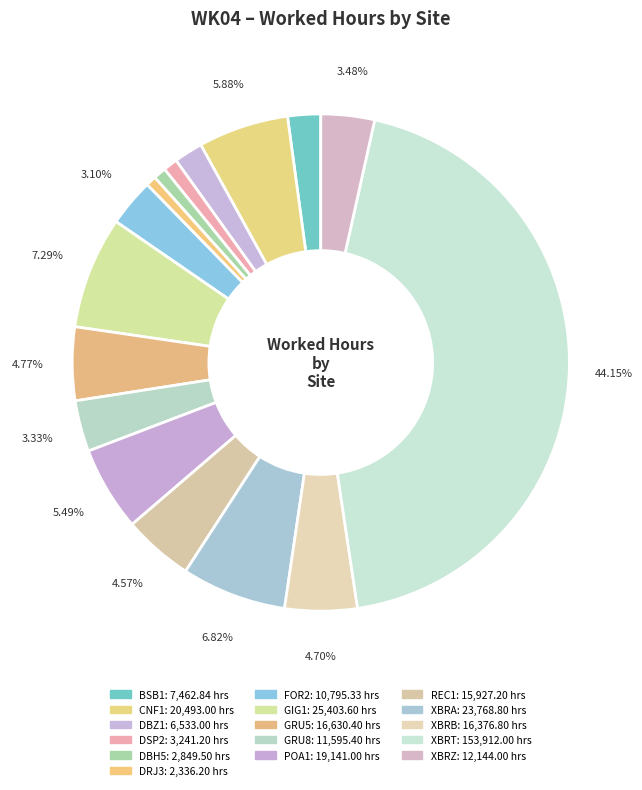

How many segments does this pie chart have?

16